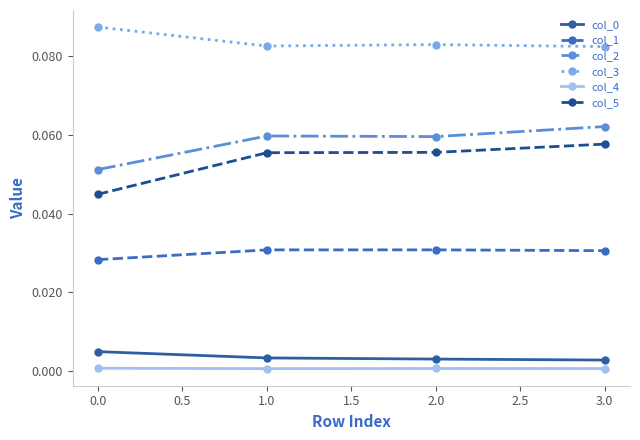

In col_1, how many points are higher than both neighbors (excluding endpoints)?

1